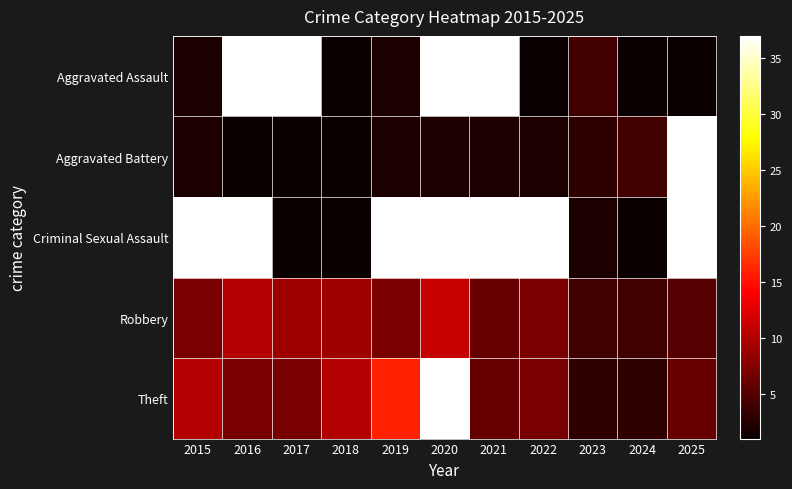

The value of Aggravated Assault at 2024 is 1.6. True or false?

False